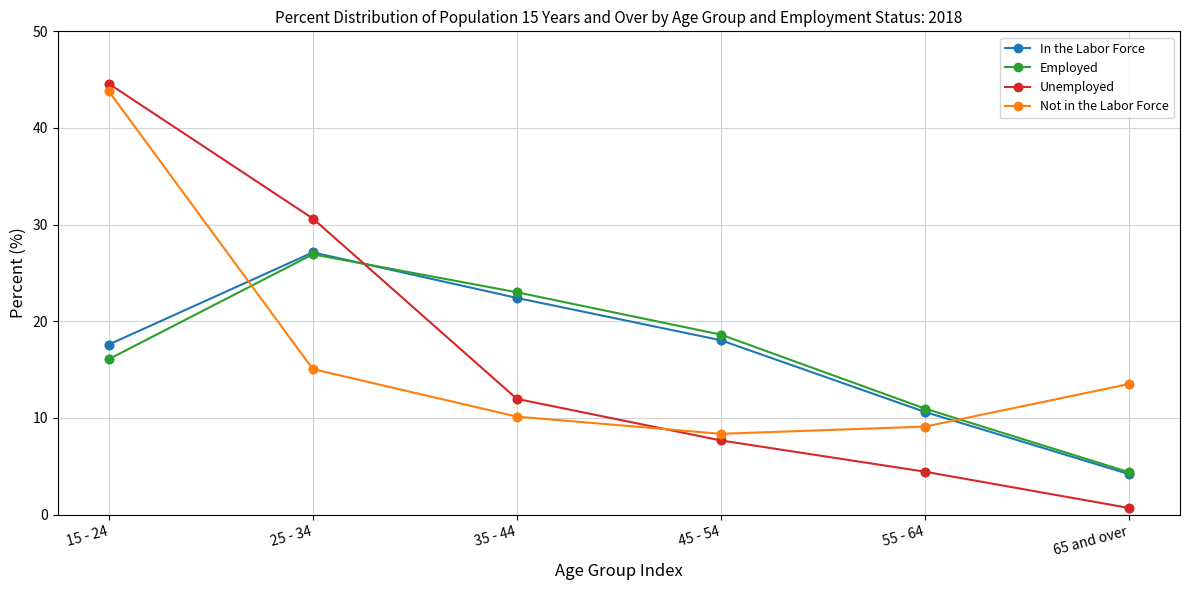

What is the spread (max minus min) of values at 15 - 24?

28.5